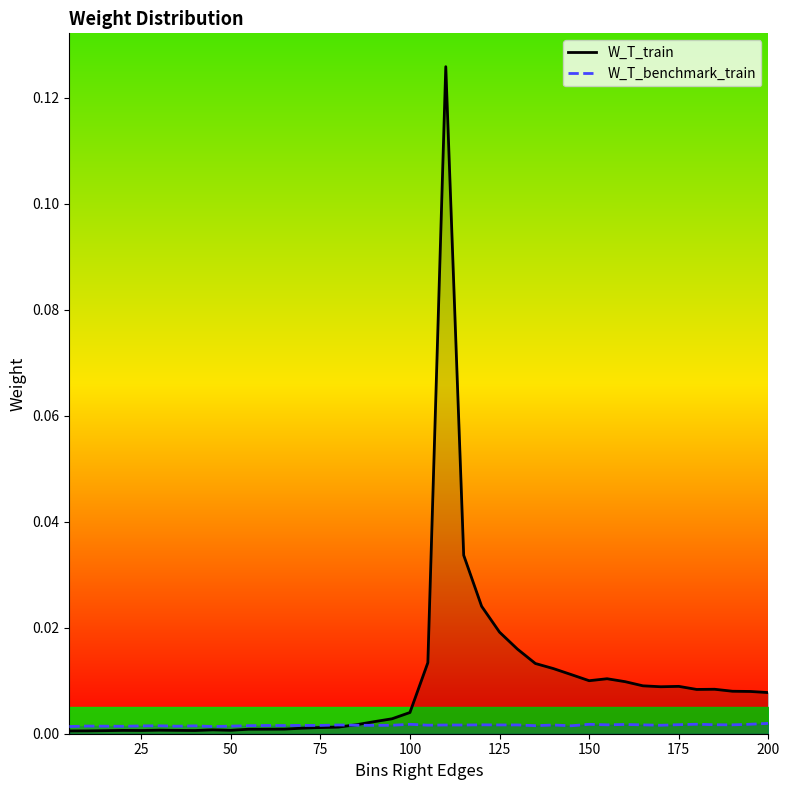

List the series in order of their overall mean, highest first.

W_T_train, W_T_benchmark_train